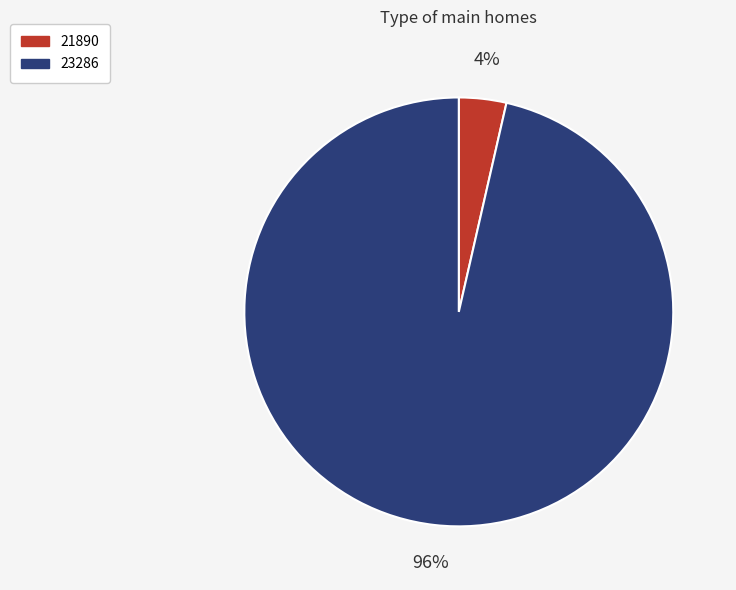

The 21890 slice represents 4% of the pie. True or false?

True